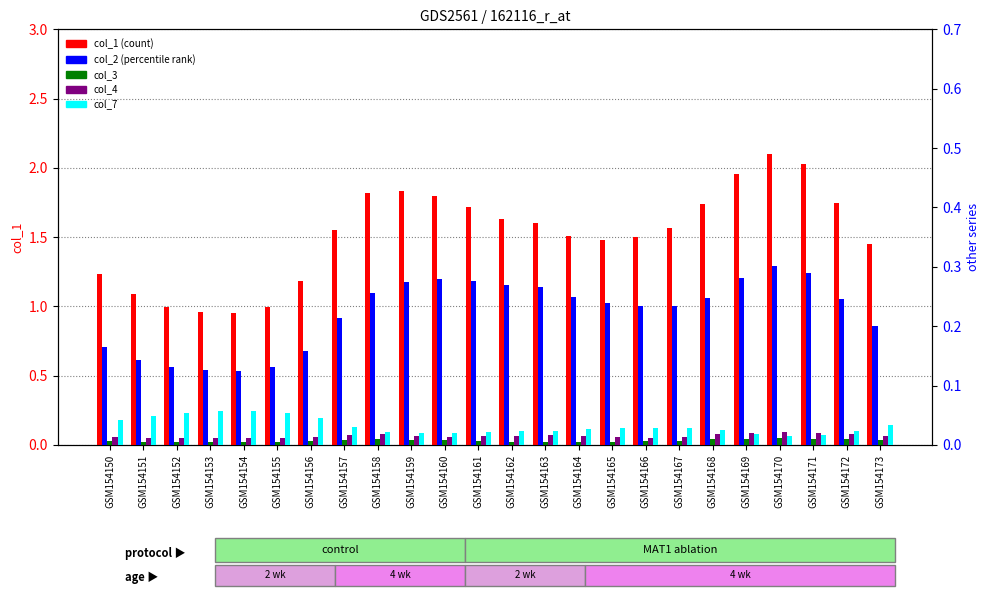

At which category is the sum across all series the highest?

GSM154170